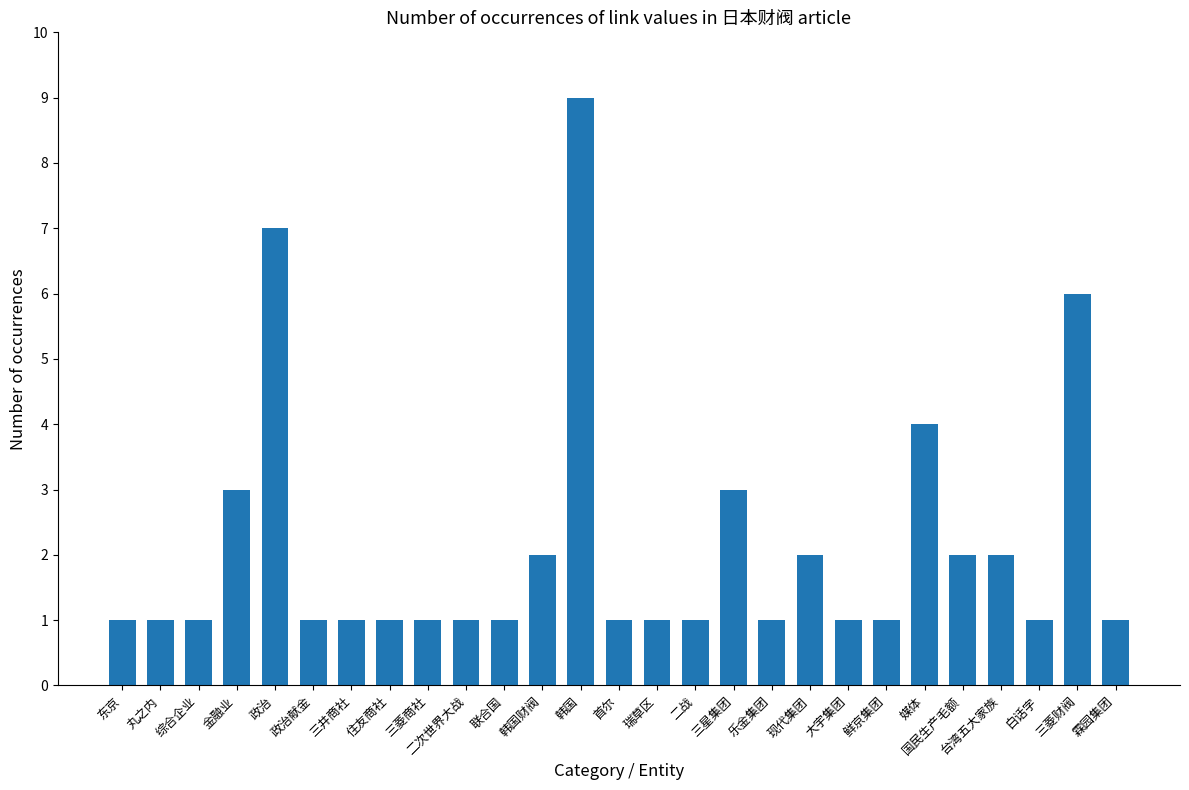

How many values are between 1 and 2?

21